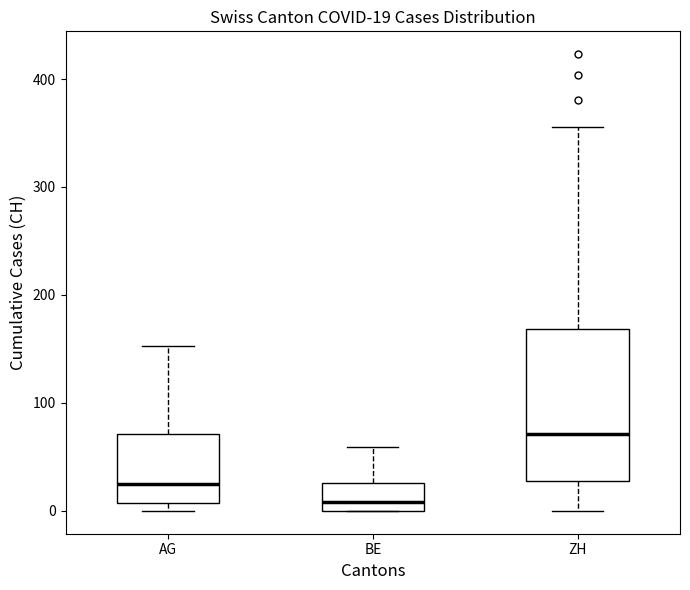

Which box's median line is the lowest?

BE